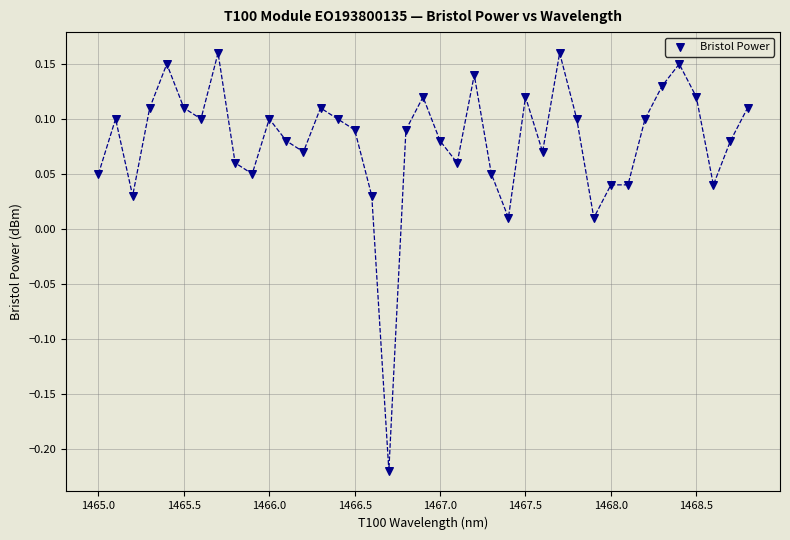

What is the range of X values (max minus min)?

3.8